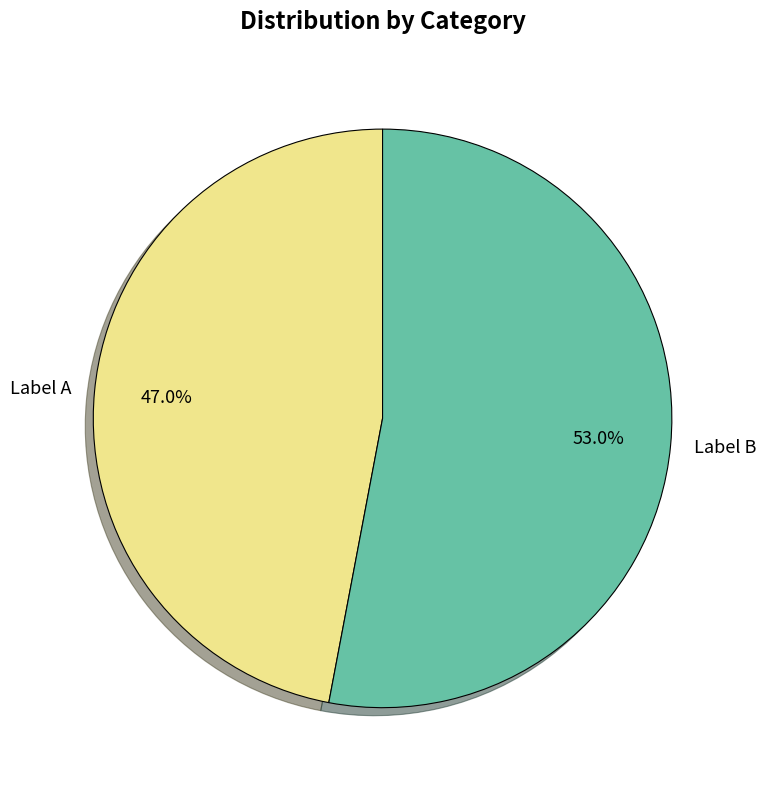

Rank the categories by value from lowest to highest.

Label A, Label B